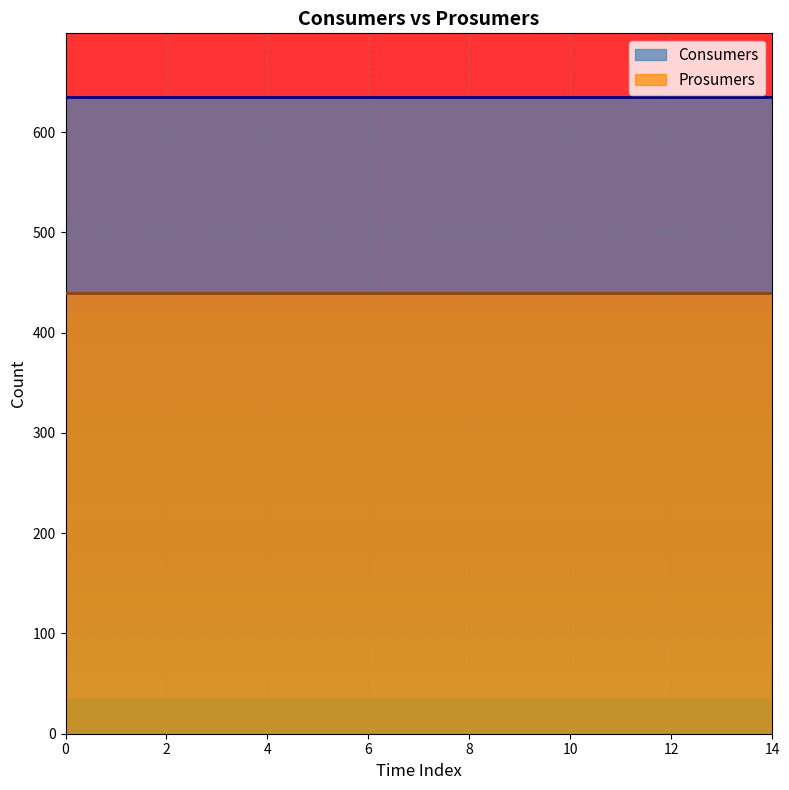

True or false: Consumers and Prosumers cross at least once.

False